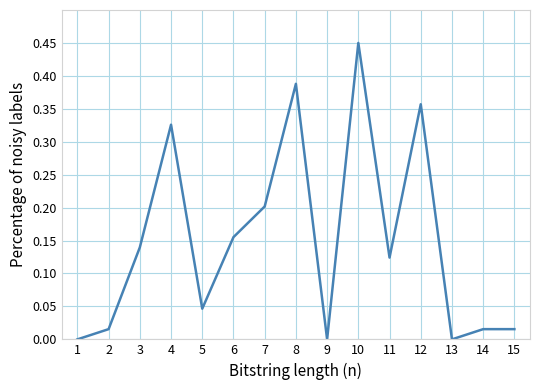

The chart shows a value of 0.2 at 7. True or false?

True